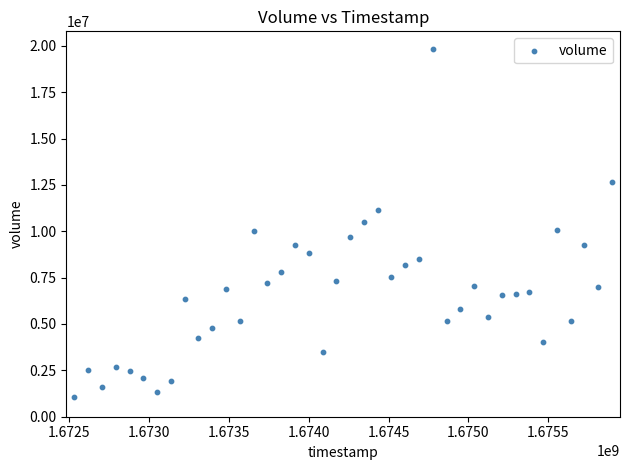

What is the range of Y values (max minus min)?

18766779.4